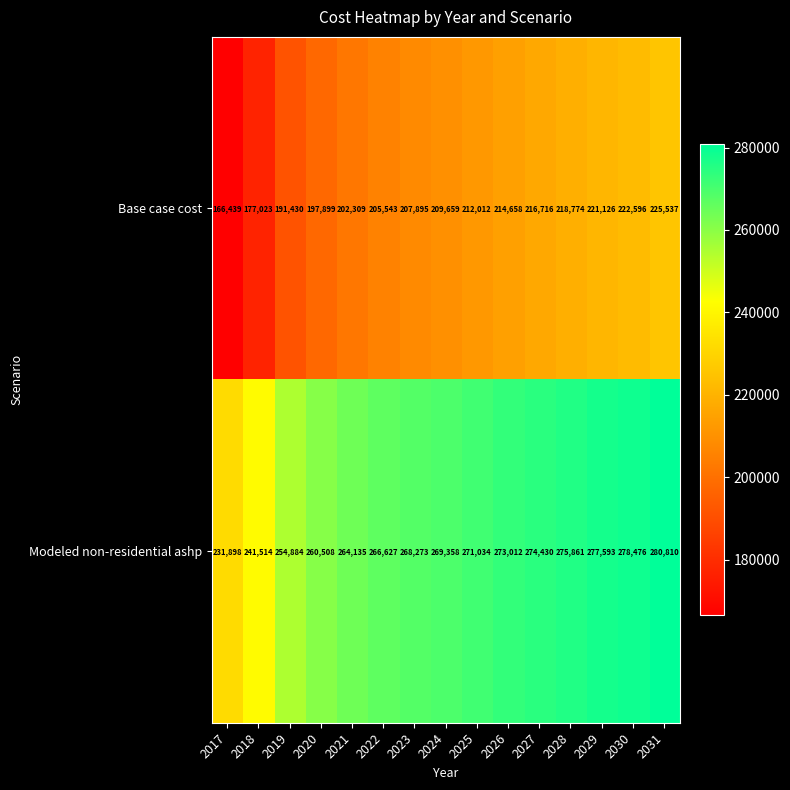

How many series are shown in this chart?

2